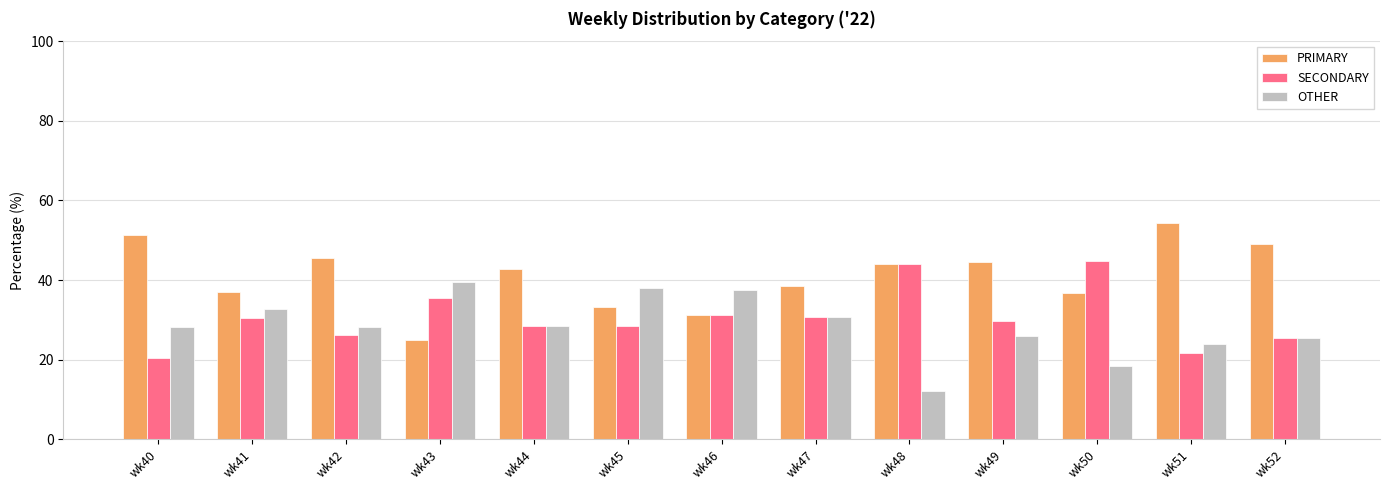

The PRIMARY series shows 17.6 at wk44. True or false?

False